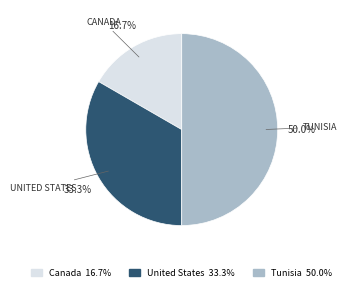

What is the ratio of the value at United States to the value at Tunisia?

0.7